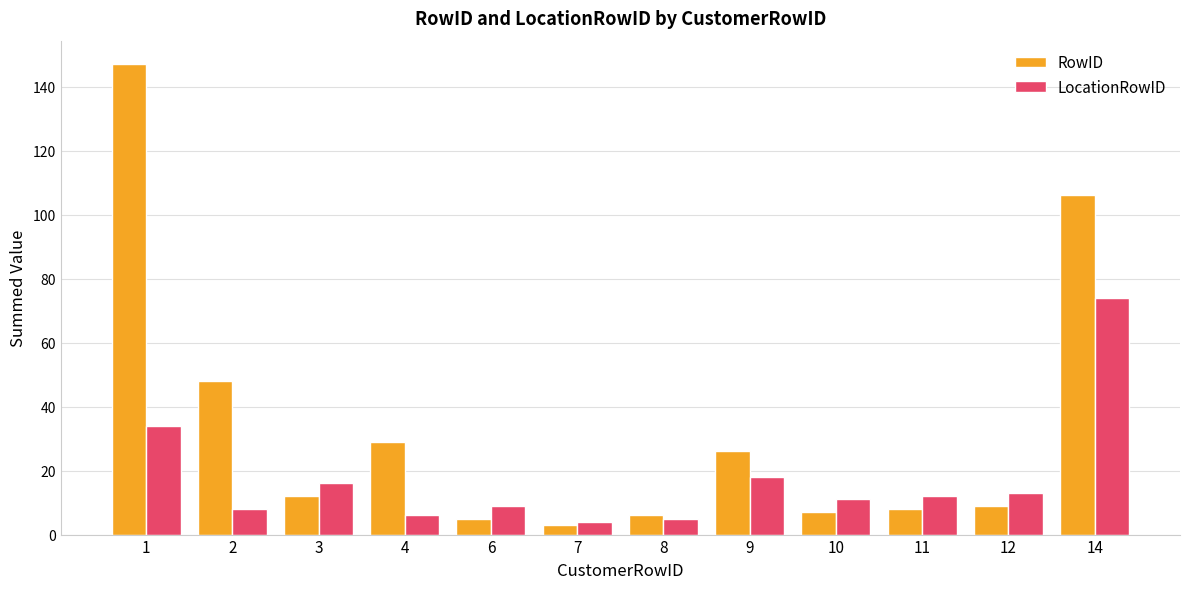

What is the maximum value for LocationRowID?

74